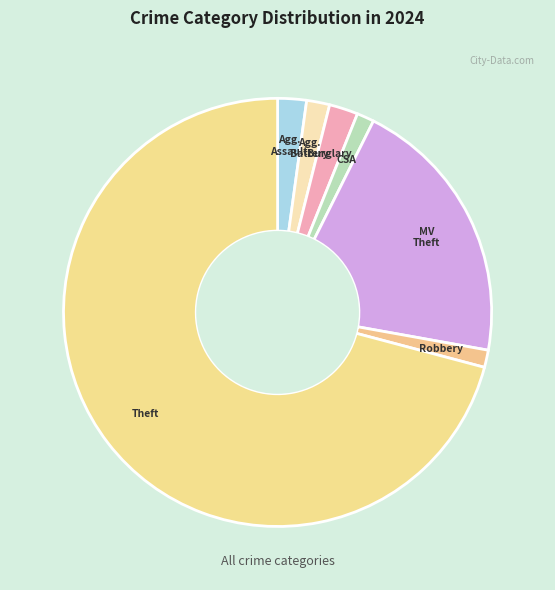

Which slice is the largest?

Theft